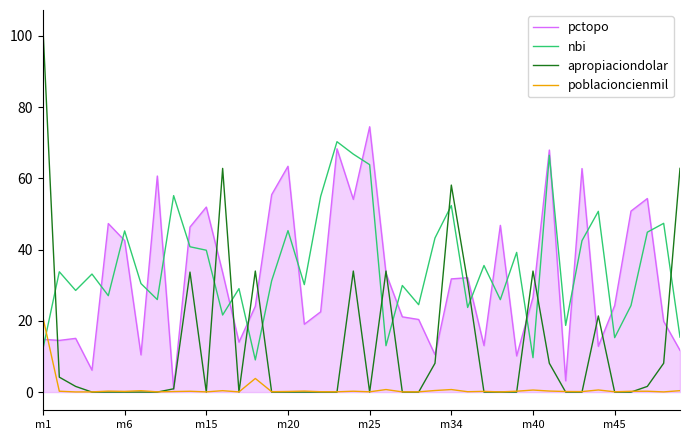

Which series has the largest range (max minus min)?

apropiaciondolar